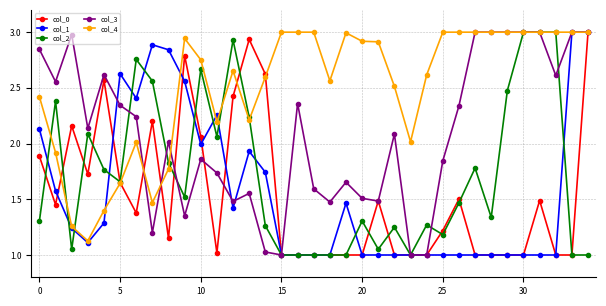

What is the value of the col_1 point at the 11th from the left?

2.0